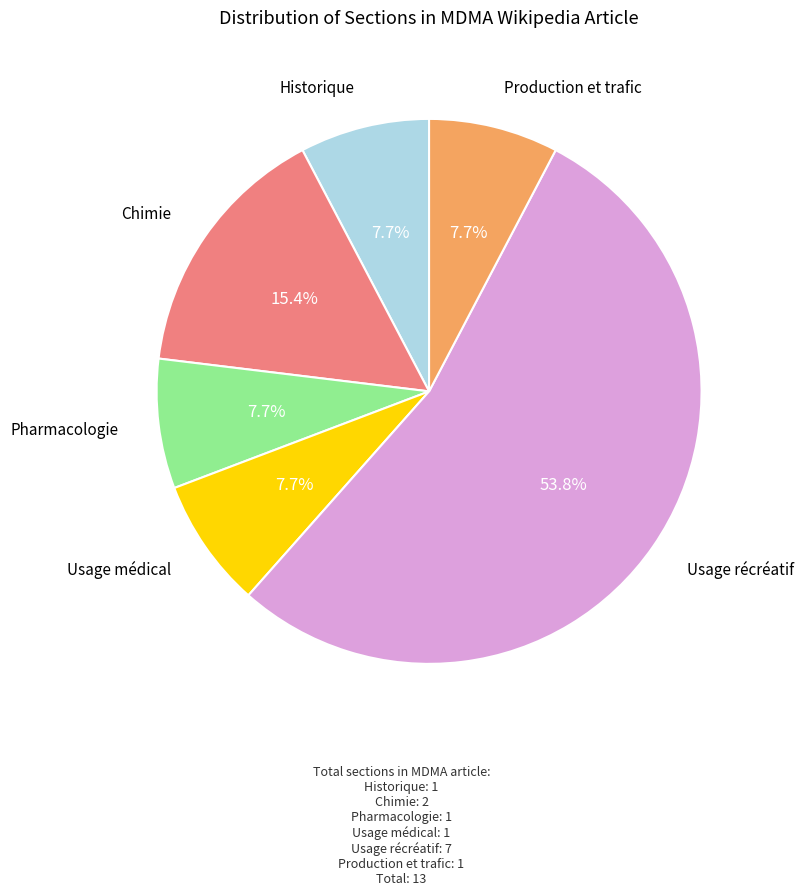

Does any single category account for the majority?

Yes